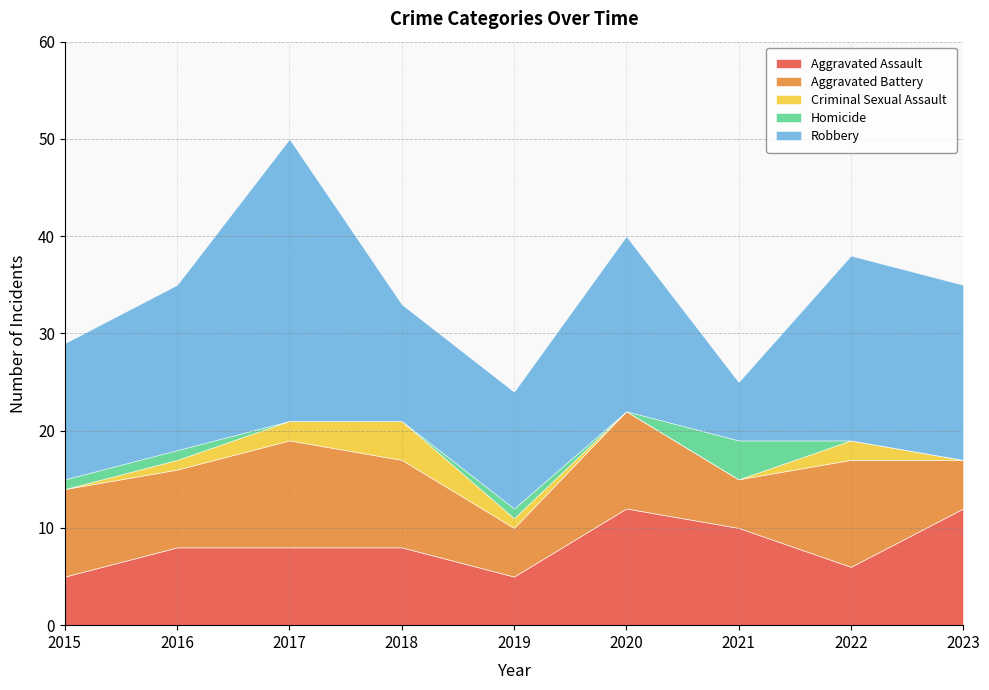

What is the average value of the Criminal Sexual Assault series?

1